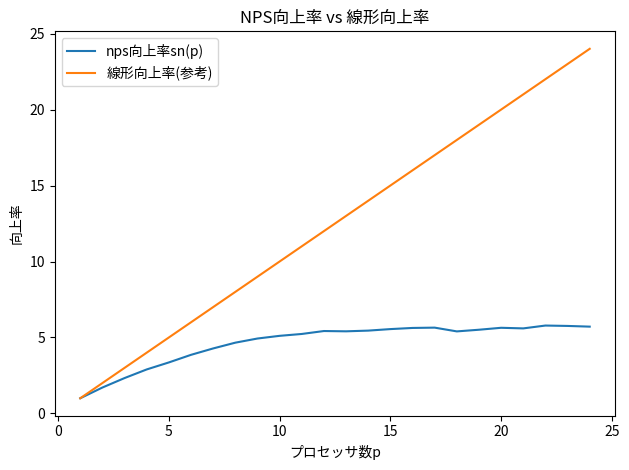

Which series has the widest spread of values?

線形向上率(参考)